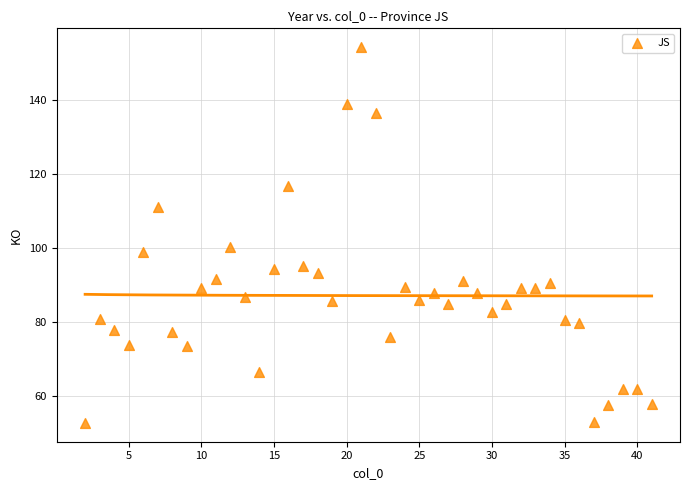

What Y value in the scatter plot is closest to 103?

100.5